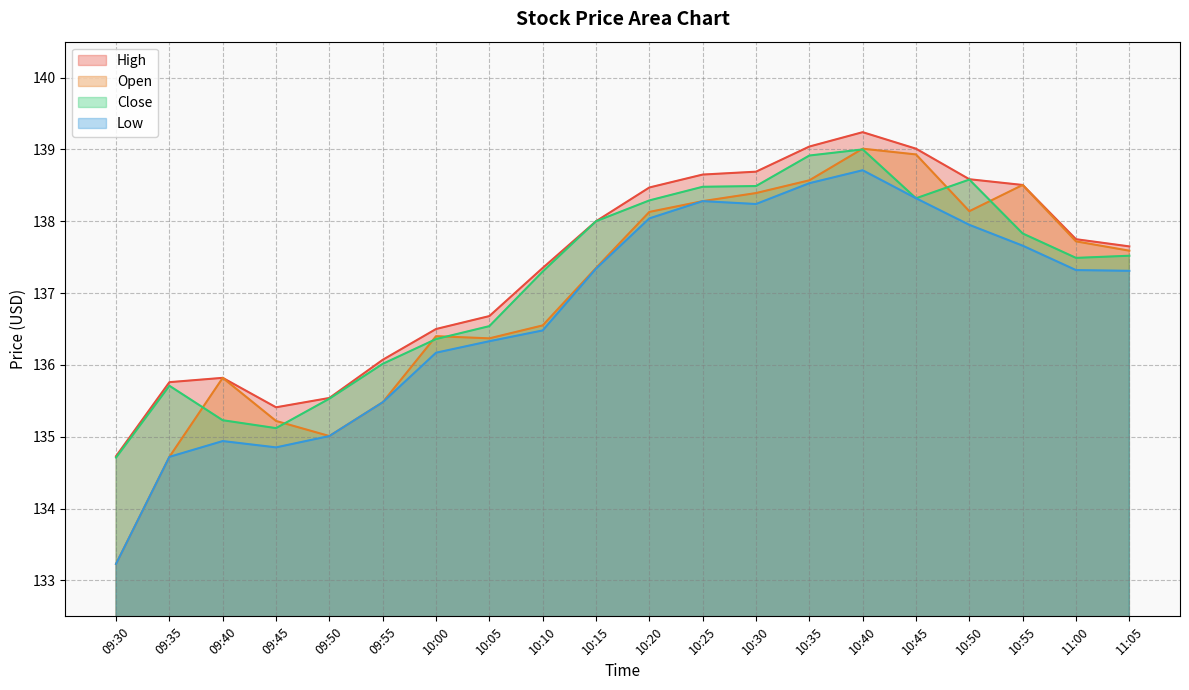

True or false: Low and Close cross at least once.

False